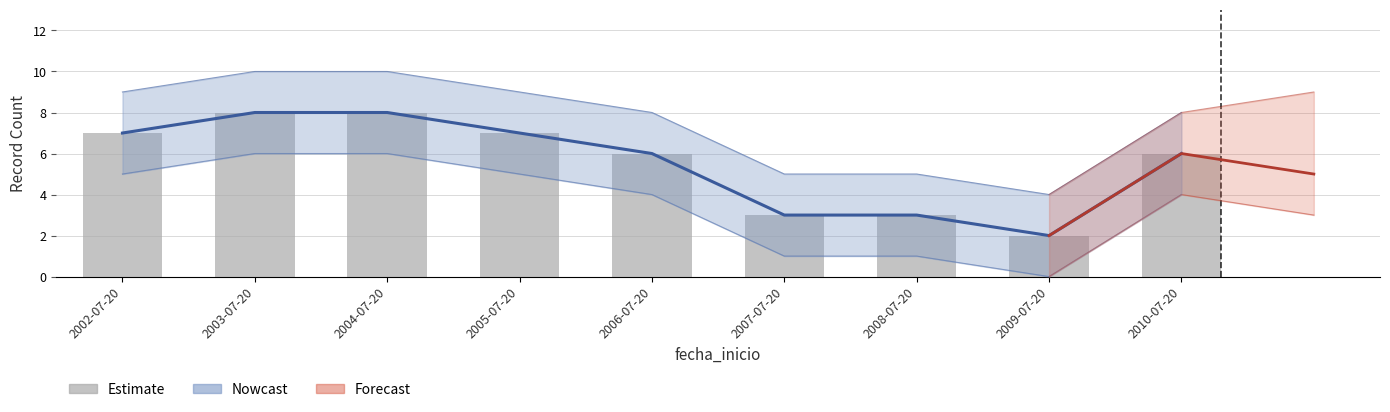

Reading left to right, transcribe all the data shown in this chart.

2002-07-20=7	2003-07-20=8	2004-07-20=8	2005-07-20=7	2006-07-20=6	2007-07-20=3	2008-07-20=3	2009-07-20=2	2010-07-20=6